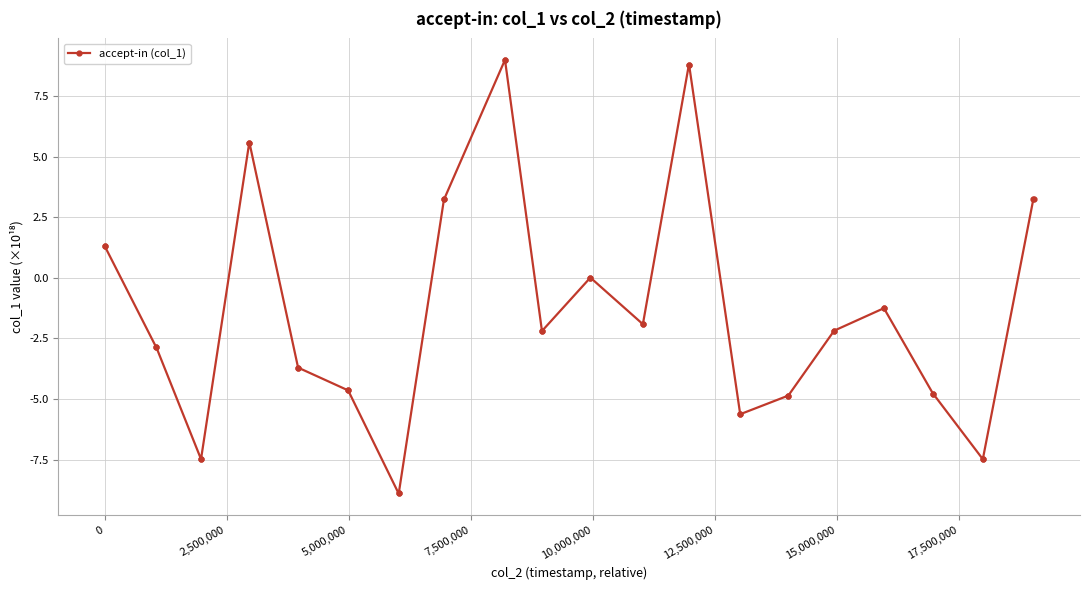

What is the greatest value displayed?

9.0